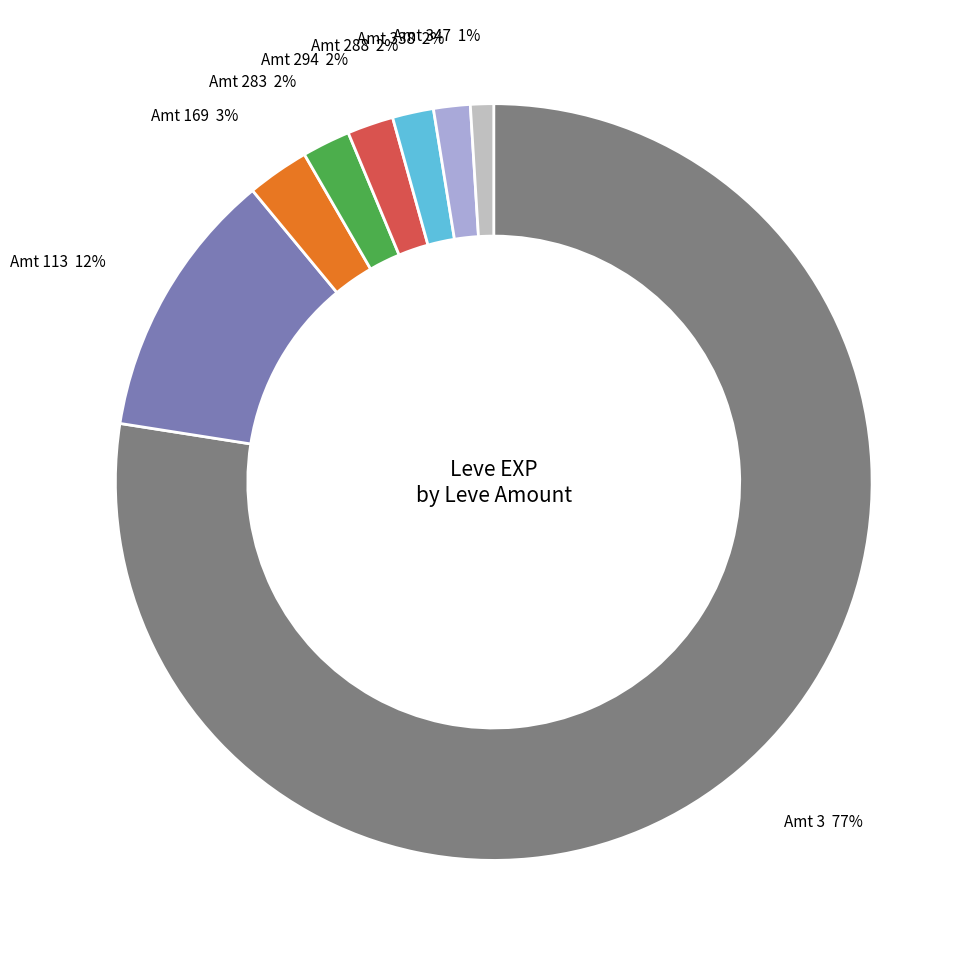

Which slice is the smallest?

Amt 347